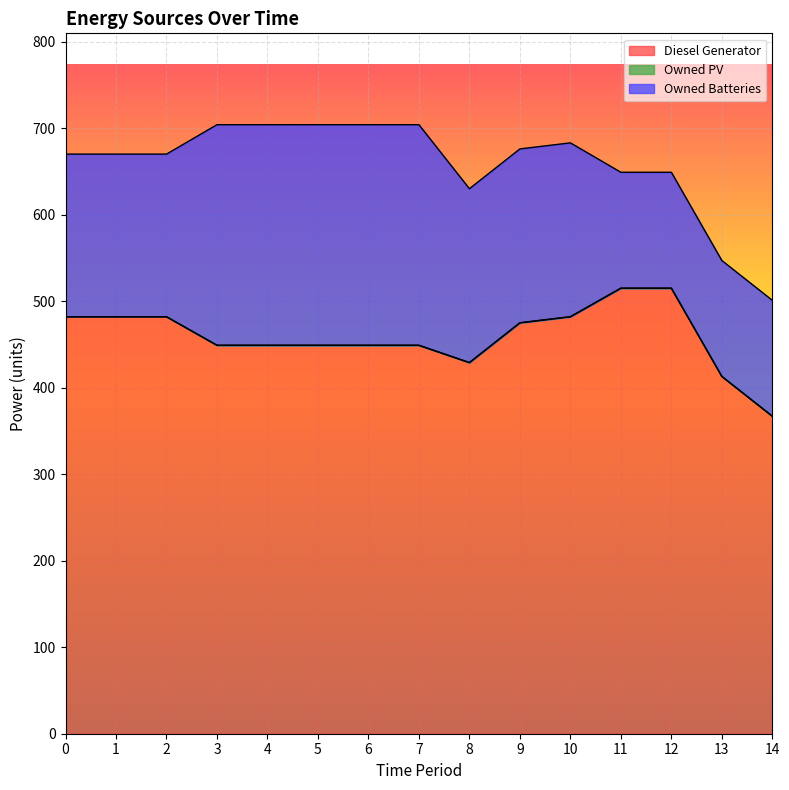

True or false: Owned PV and Diesel Generator cross at least once.

False